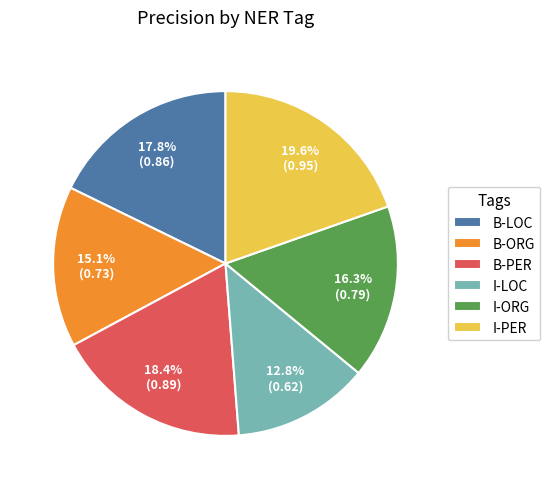

Does I-PER represent more than half of the total?

No